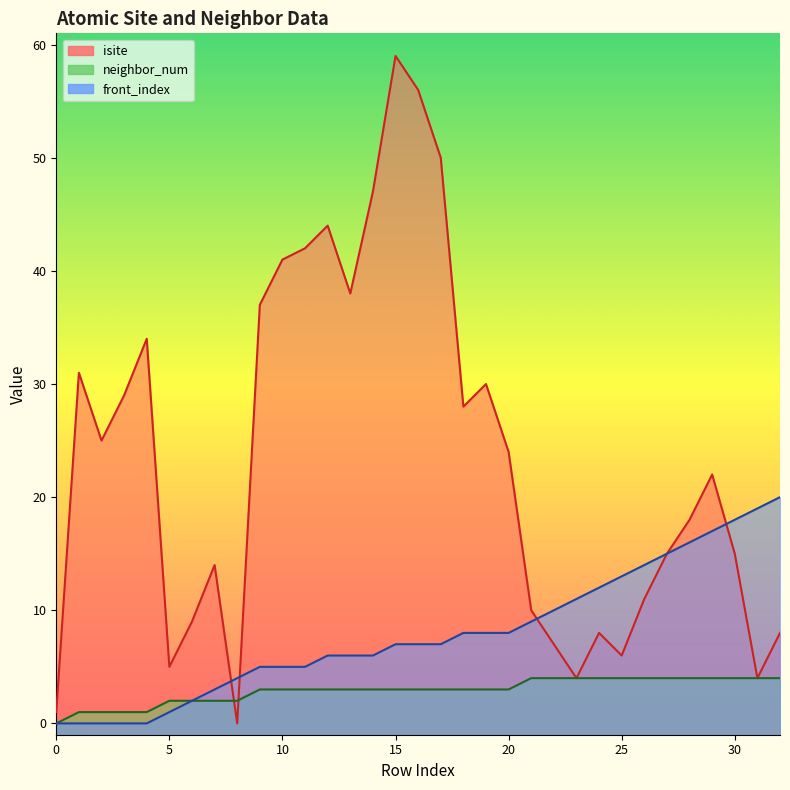

Rank the series by their average value, from lowest to highest.

neighbor_num, front_index, isite